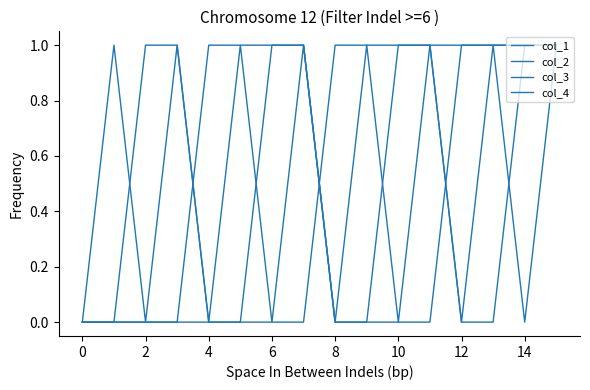

What is the value of the col_3 point at the 11th from the left?

1